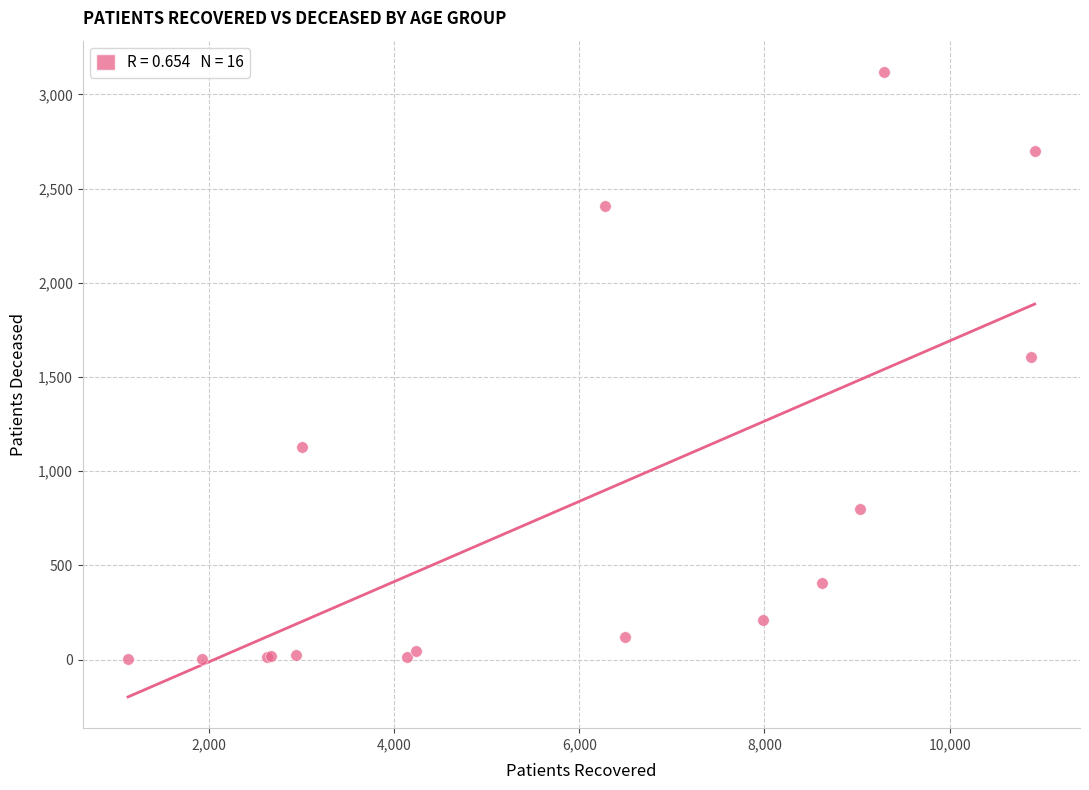

What Y value in the scatter plot is closest to 1561?

1608